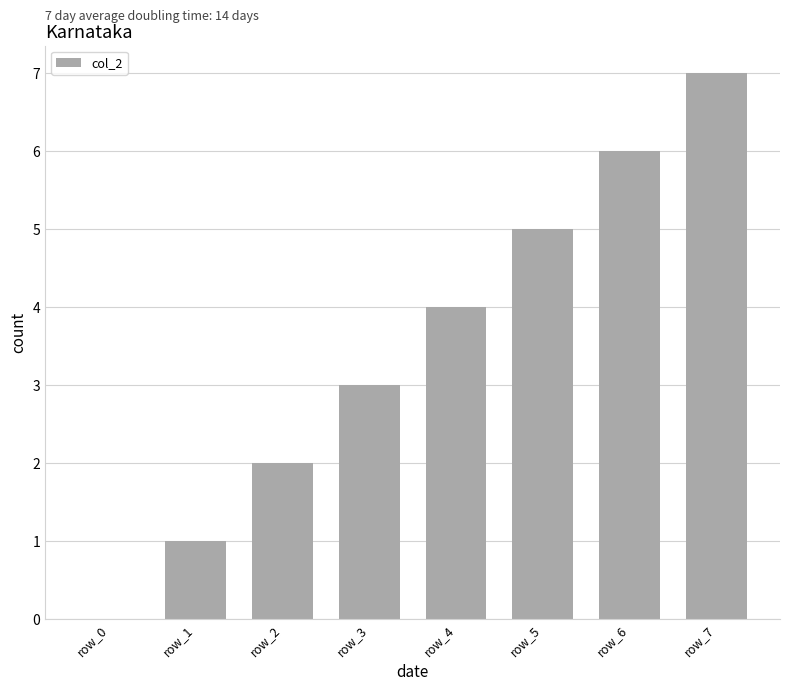

Is it true that the value at row_0 is -2?

False